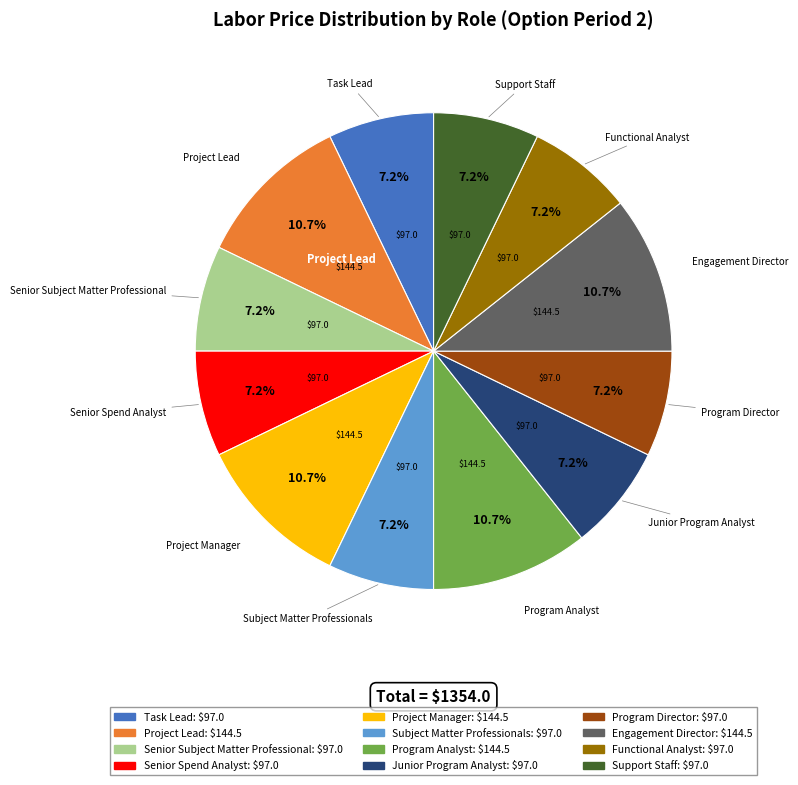

To the nearest percent, what is the average slice percentage?

8%